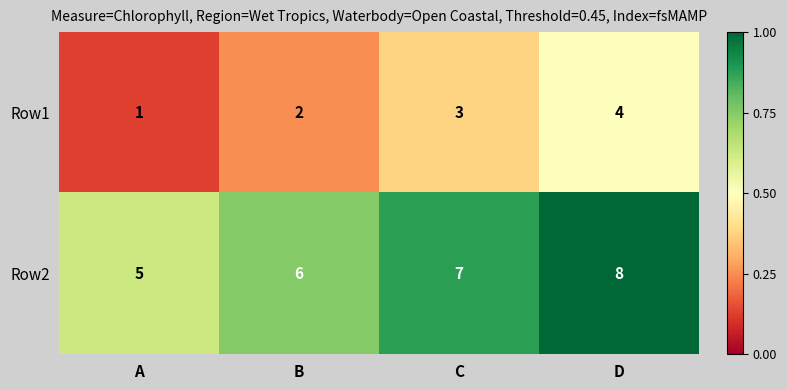

What is the sum of the Row1 values at C and A?

4